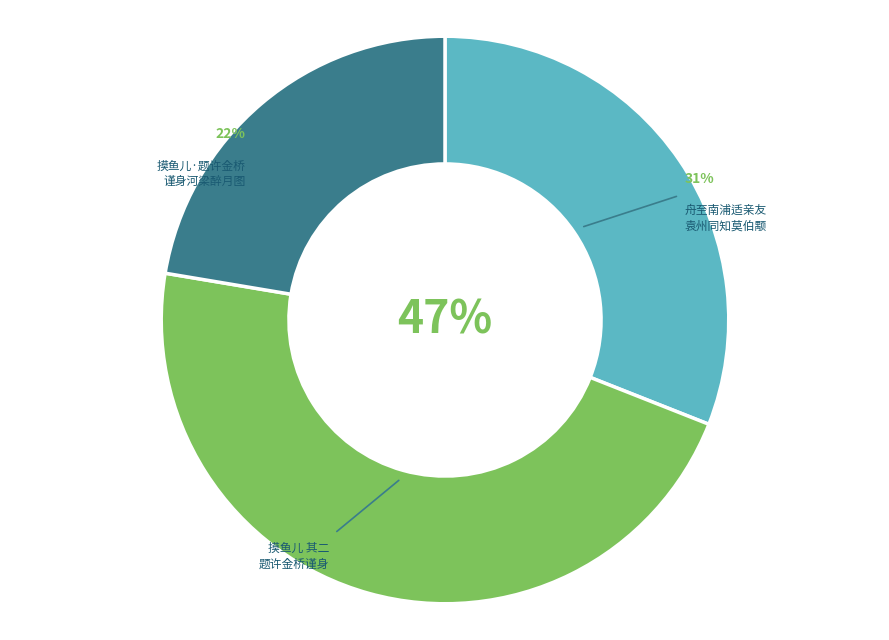

Is there any slice that represents more than half of the pie?

No